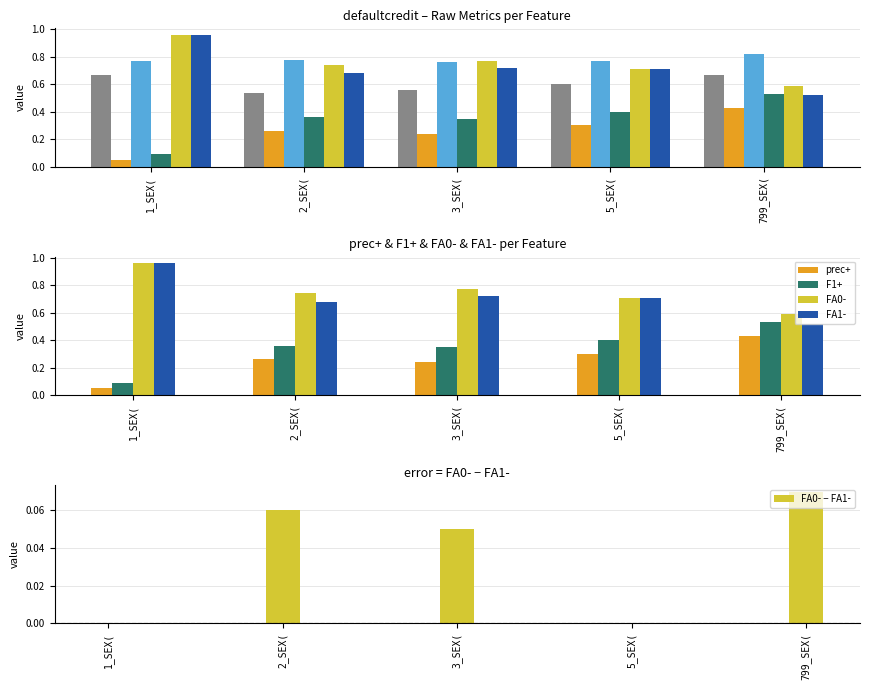

List the labels in order of F1+ value, largest first.

799_SEX(, 5_SEX(, 2_SEX(, 3_SEX(, 1_SEX(